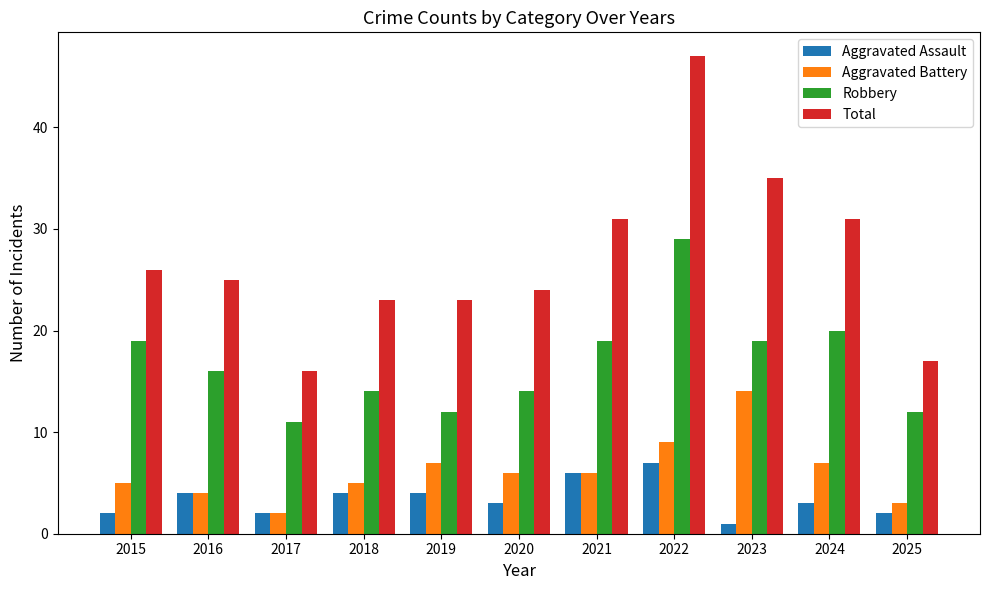

What is the difference between the highest and lowest values at 2019?

19